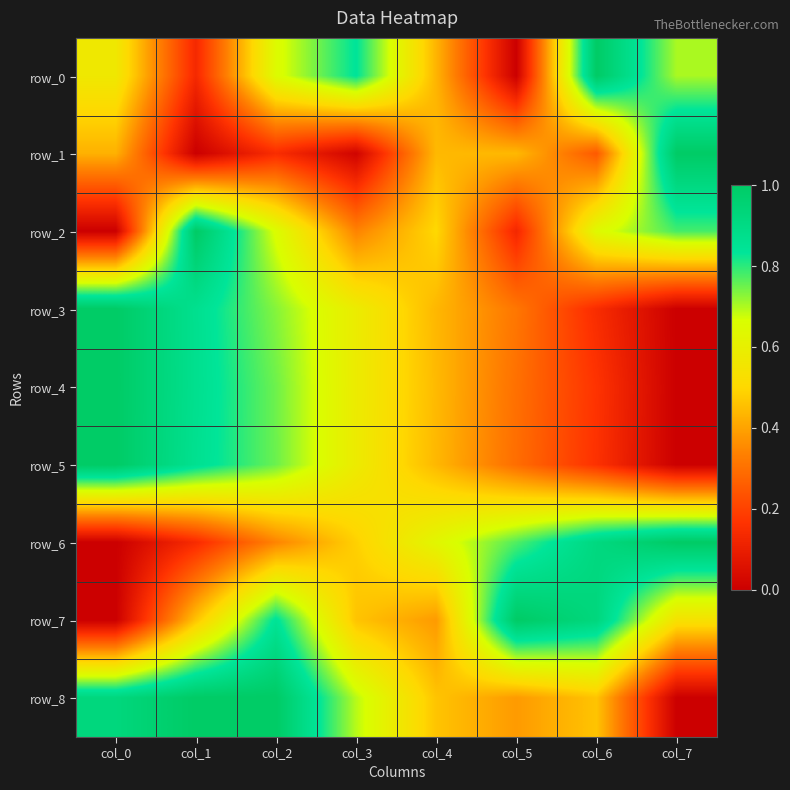

Which series has the largest total across all categories?

row_8